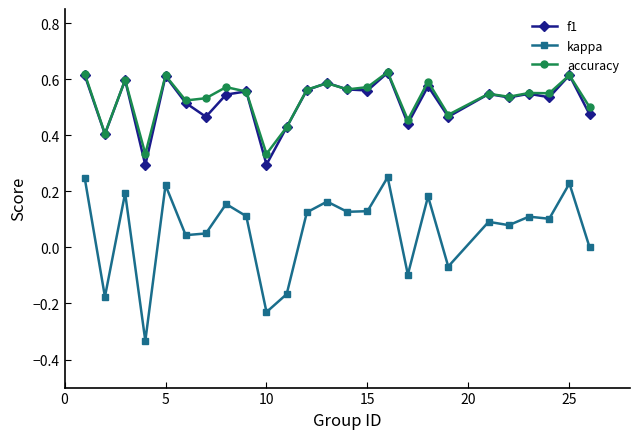

Which series has the widest spread of values?

kappa